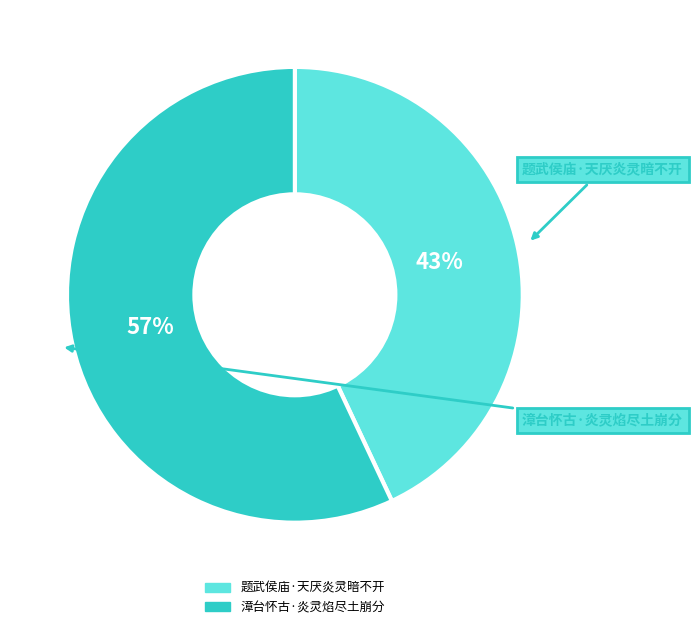

Does 题武侯庙·天厌炎灵暗不开 represent more than half of the total?

No